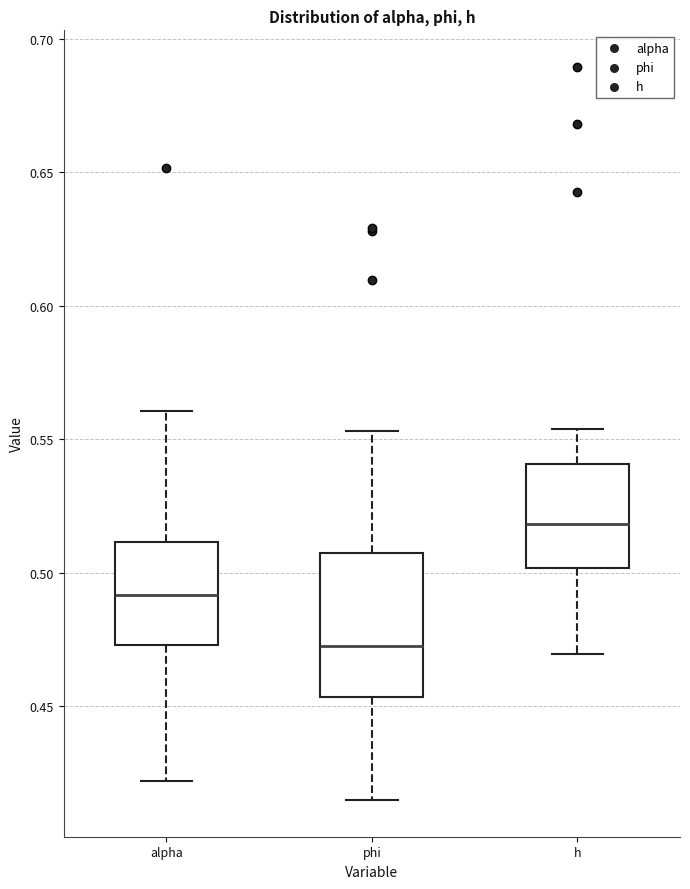

Reading left to right, read every box against the y-axis: the position of its median line, the range the box covers, and the ends of its whiskers. The values are not printed on the chart, so give them approximately, as read against the axis.

alpha: median 0.490, box 0.475 to 0.510, whiskers 0.420 to 0.560
phi: median 0.470, box 0.455 to 0.505, whiskers 0.415 to 0.555
h: median 0.520, box 0.500 to 0.540, whiskers 0.470 to 0.555